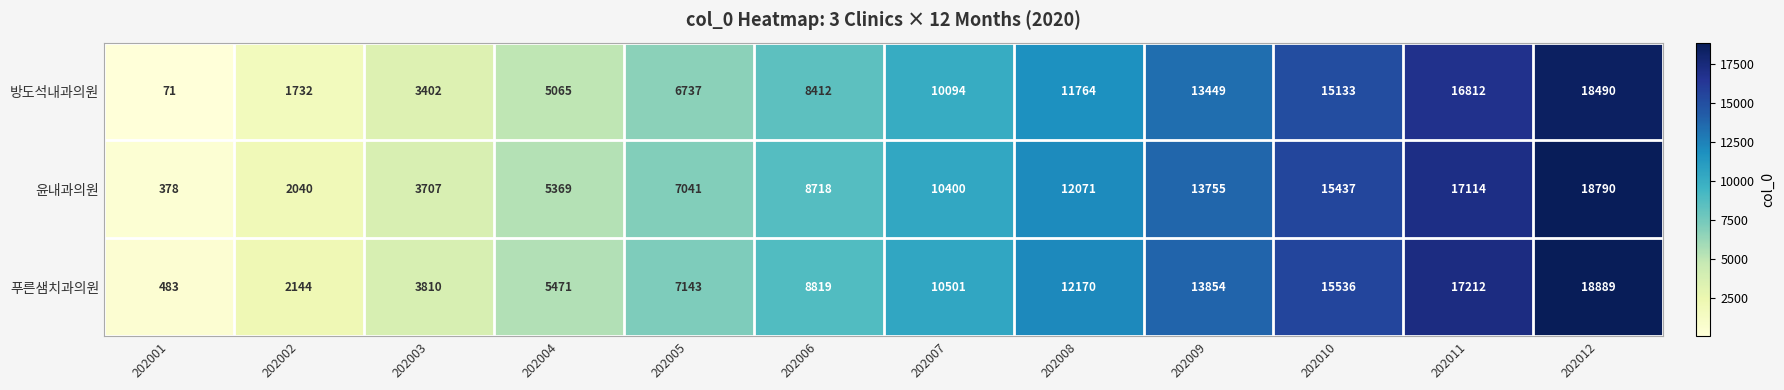

What is the sum of all 윤내과의원 values?

114820